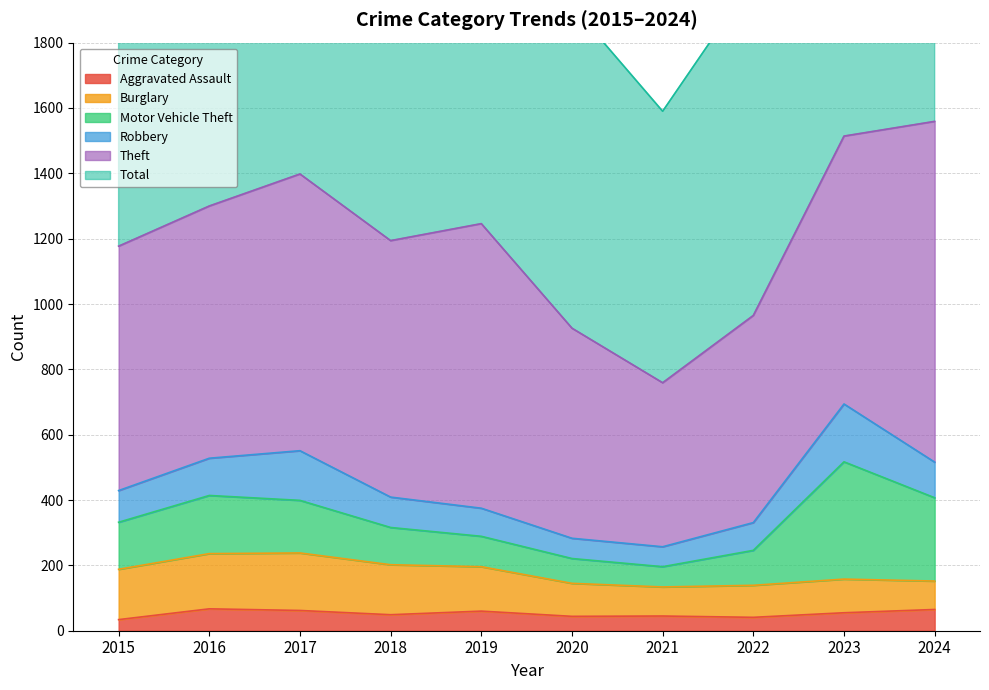

What is the total value across all series at 2015?

2430